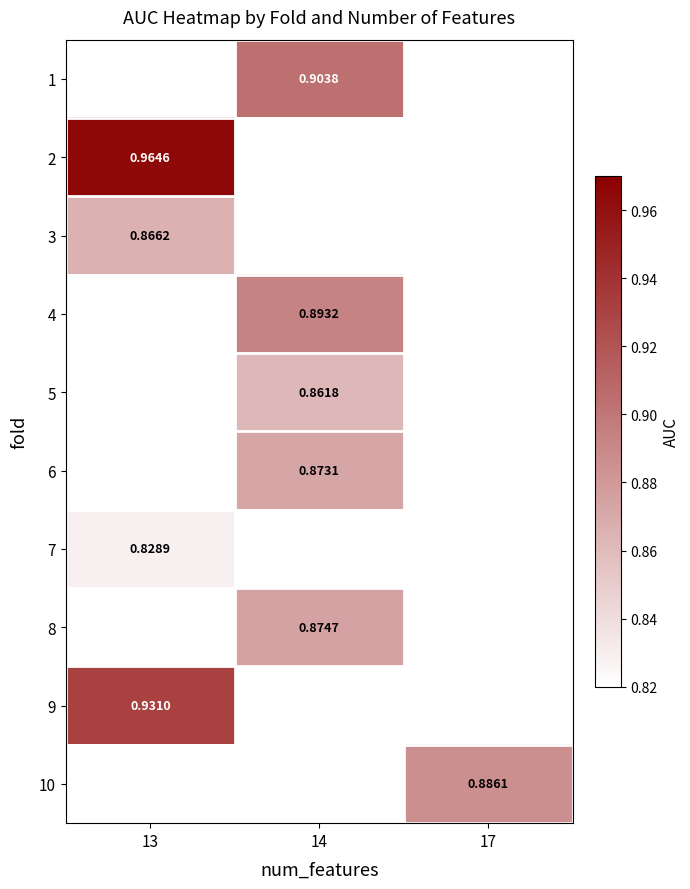

Is the value of 1 at 14 greater than the value of 3 at 13?

Yes